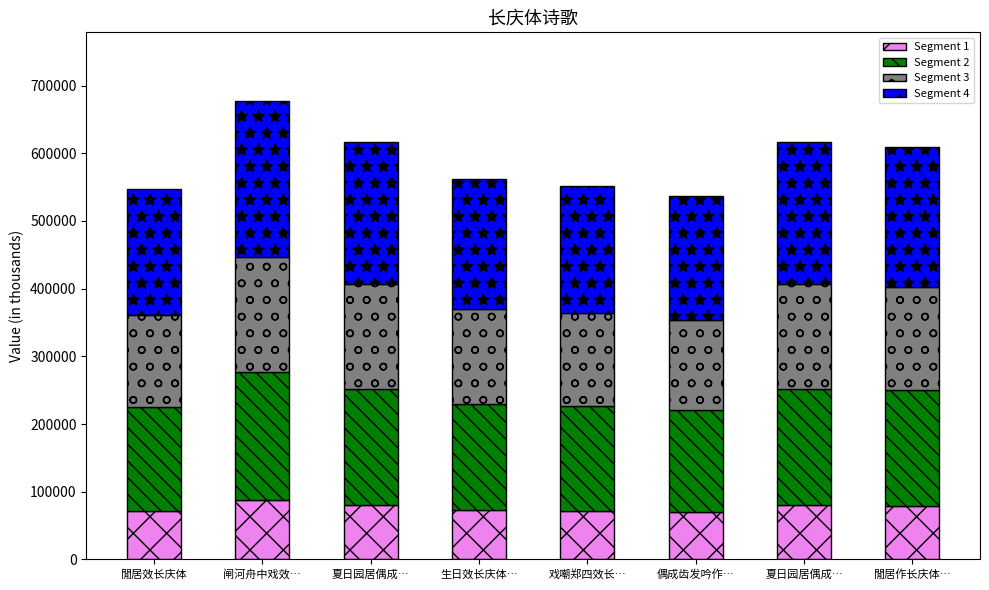

Is it true that Segment 1 equals 71658 at 戏嘲郑四效长…?

True